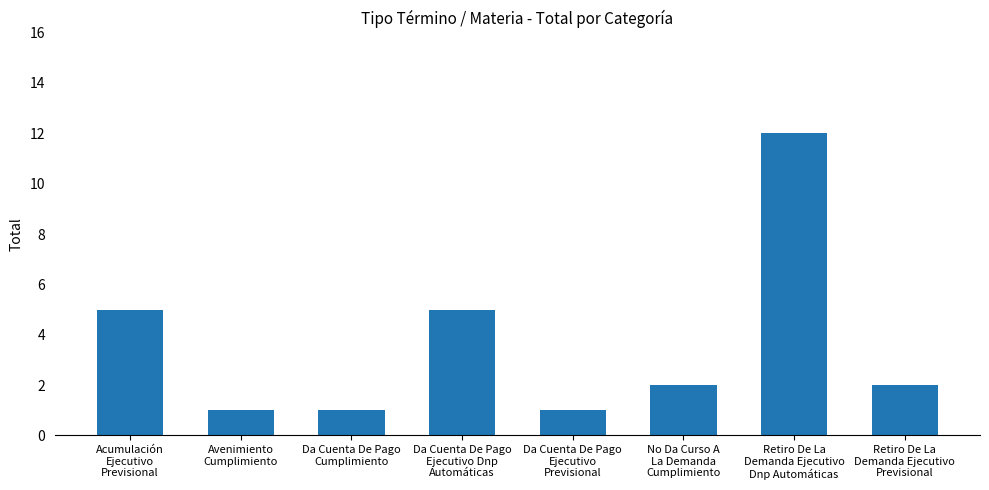

Read the value at Acumulación
Ejecutivo
Previsional, to the nearest 5.

5